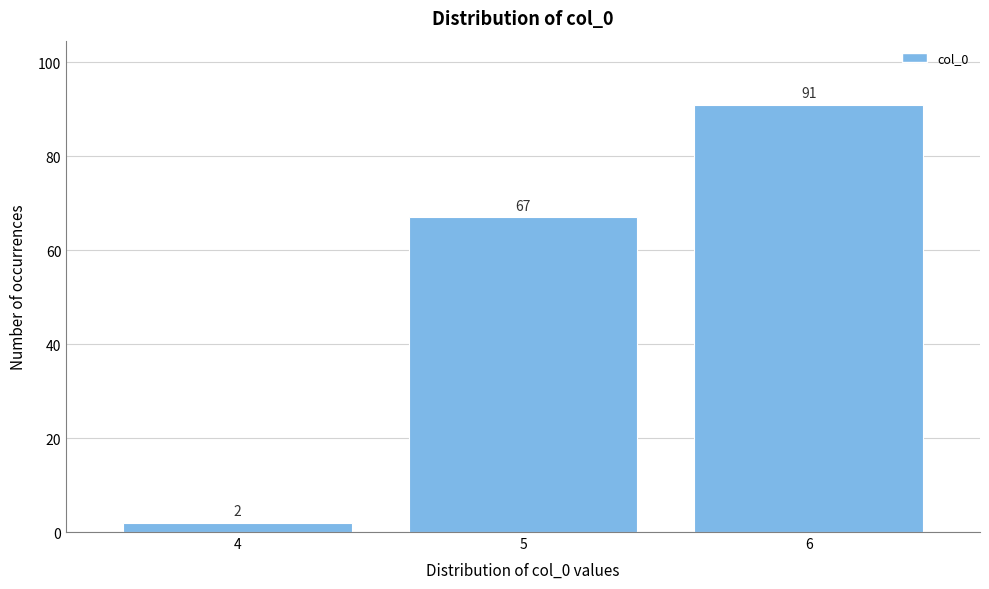

Reading left to right, transcribe this chart: for each bar, give the range it covers on the x-axis and its height.

3.5 to 4.5: 2
4.5 to 5.5: 67
5.5 to 6.5: 91